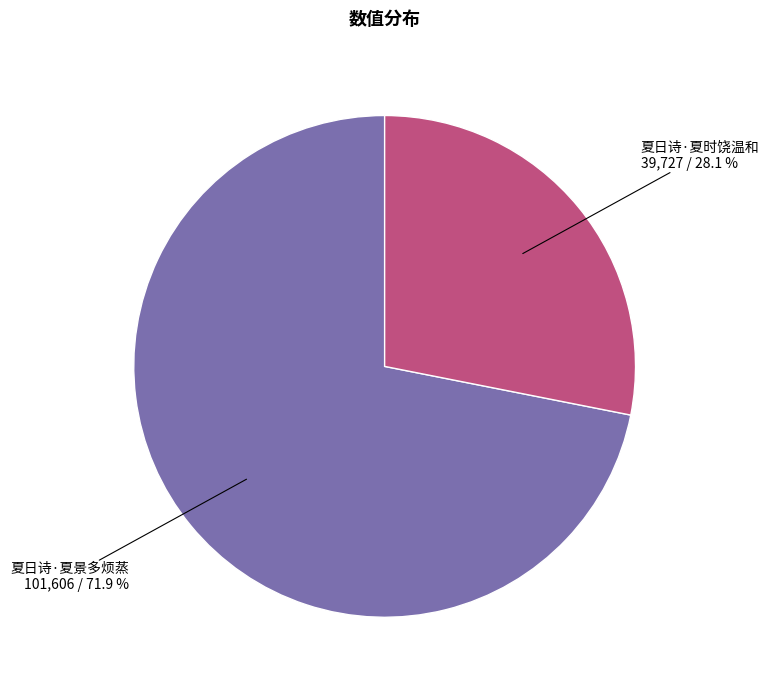

Which has a higher value, 夏日诗·夏景多烦蒸 or 夏日诗·夏时饶温和?

夏日诗·夏景多烦蒸